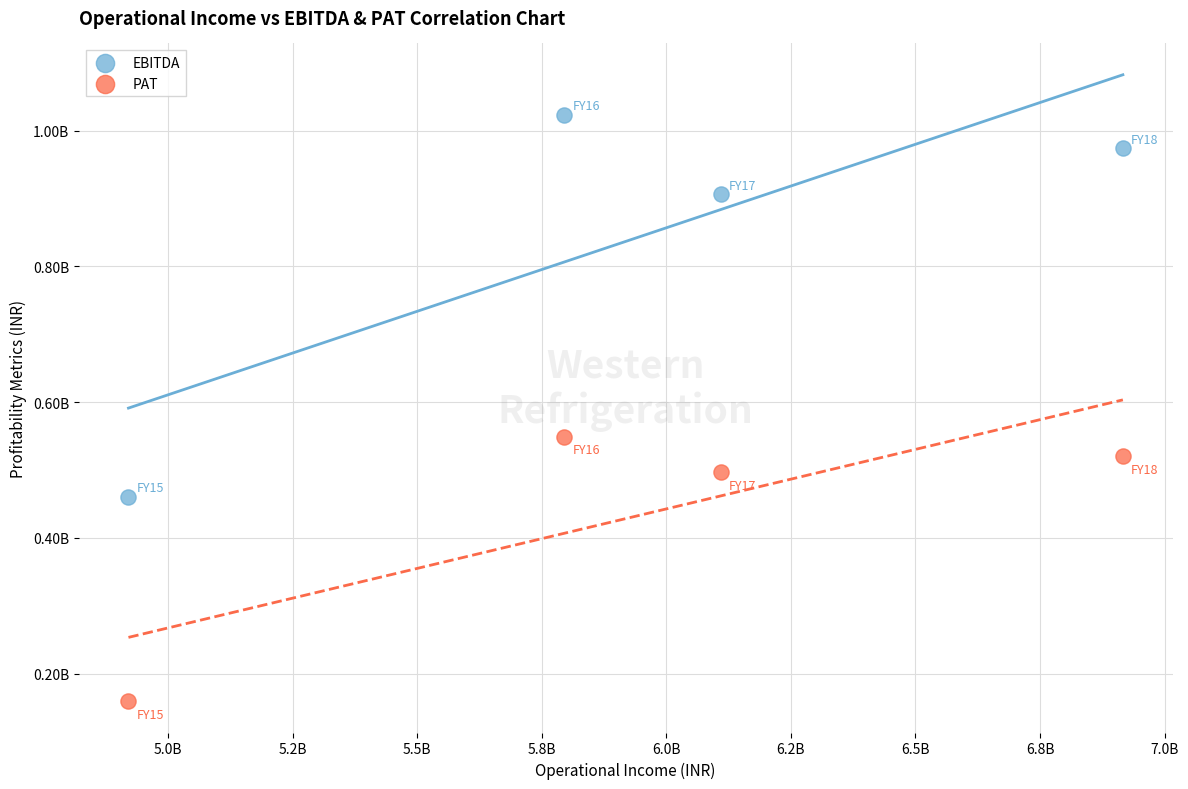

Which series contains the highest Y value?

EBITDA